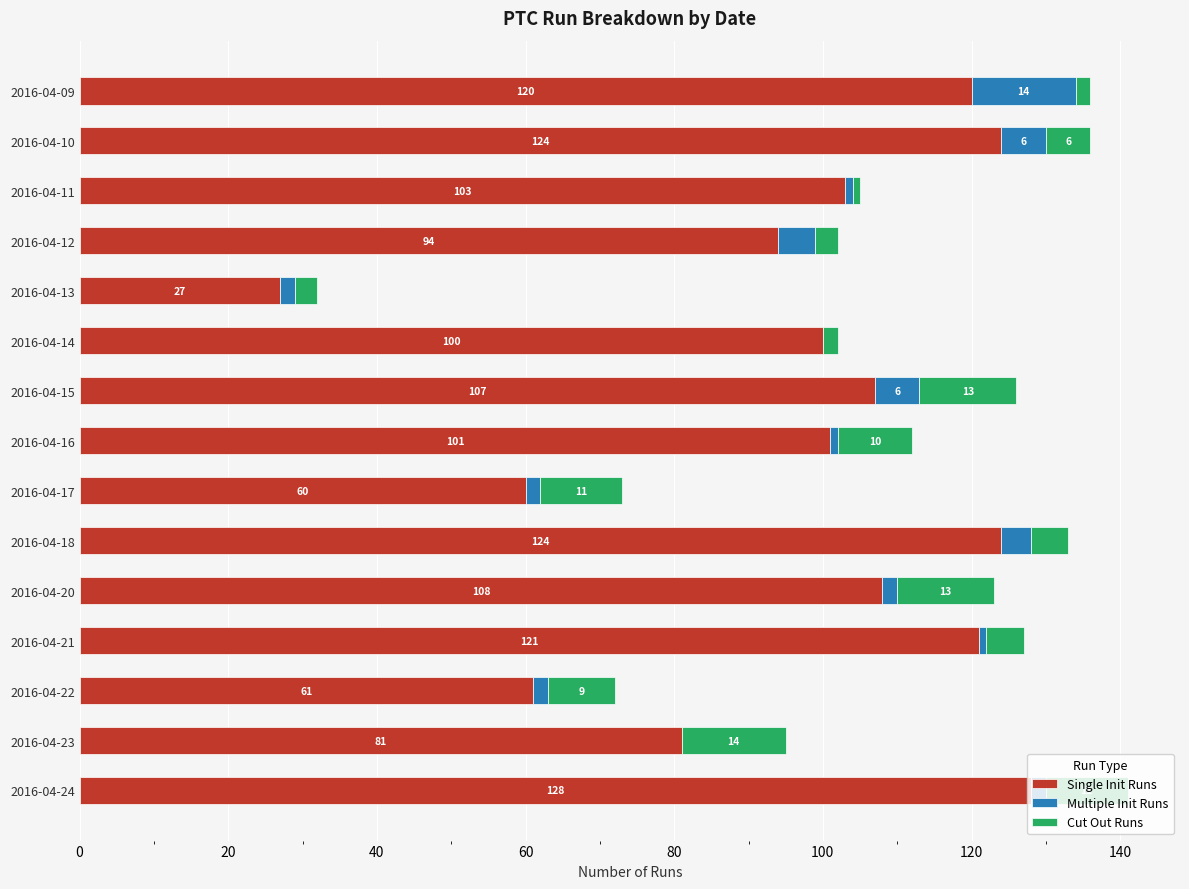

What is the approximate value of Single Init Runs at 2016-04-12, to the nearest 5?

95